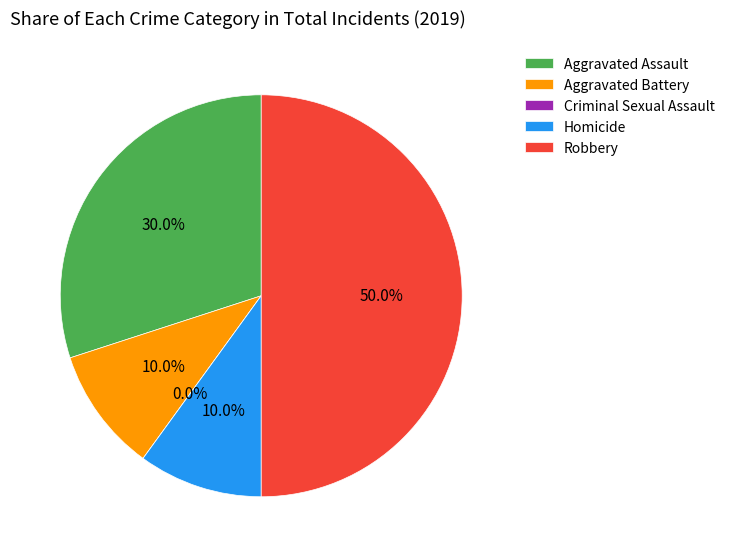

How many slices are in this pie chart?

5